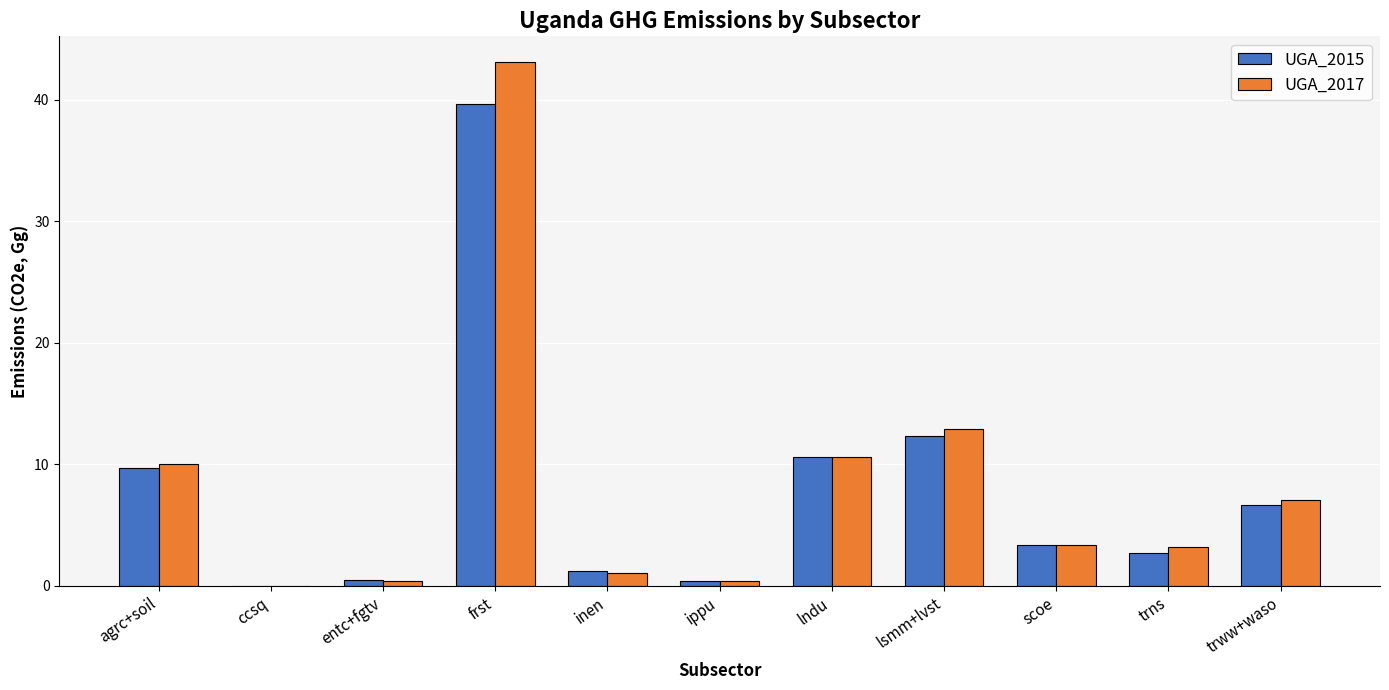

How many categories are shown in the chart?

11